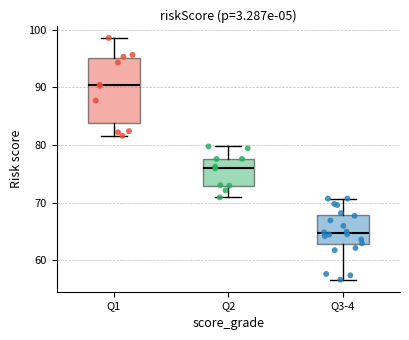

Reading left to right, transcribe this box plot: for each box, give where its median line is, the range the box spans, and where its two whiskers end, as read against the y-axis. The values are not printed on the chart, so give them approximately, as read against the axis.

Q1: median 90, box 84 to 95, whiskers 82 to 99
Q2: median 76, box 73 to 78, whiskers 71 to 80
Q3-4: median 65, box 63 to 68, whiskers 57 to 71